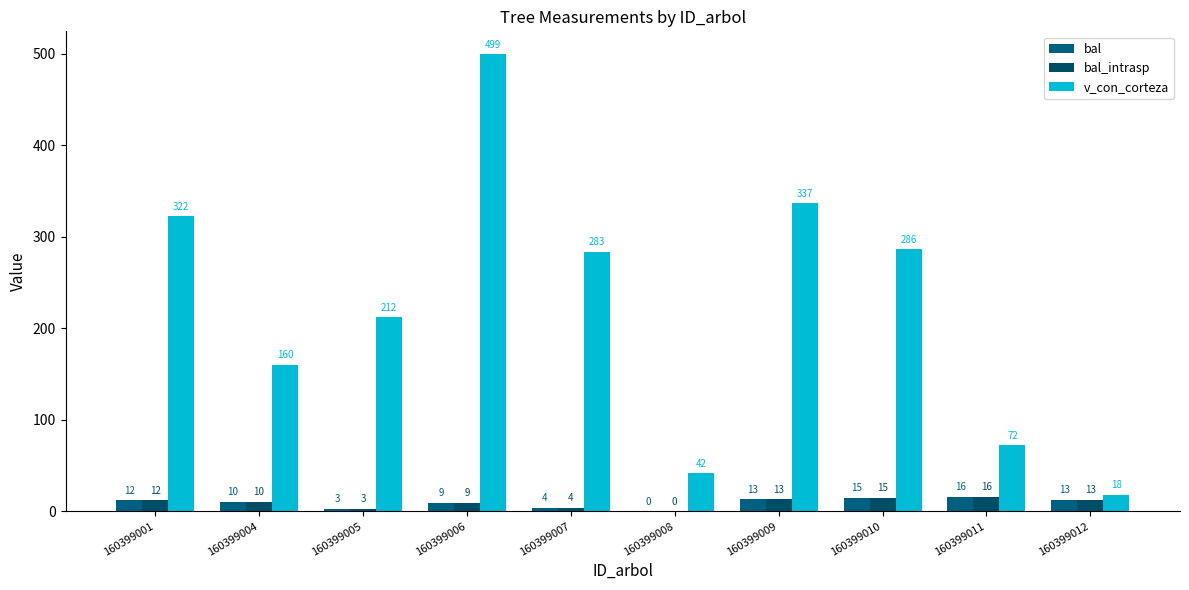

The bal_intrasp series shows 8.4 at 160399009. True or false?

False